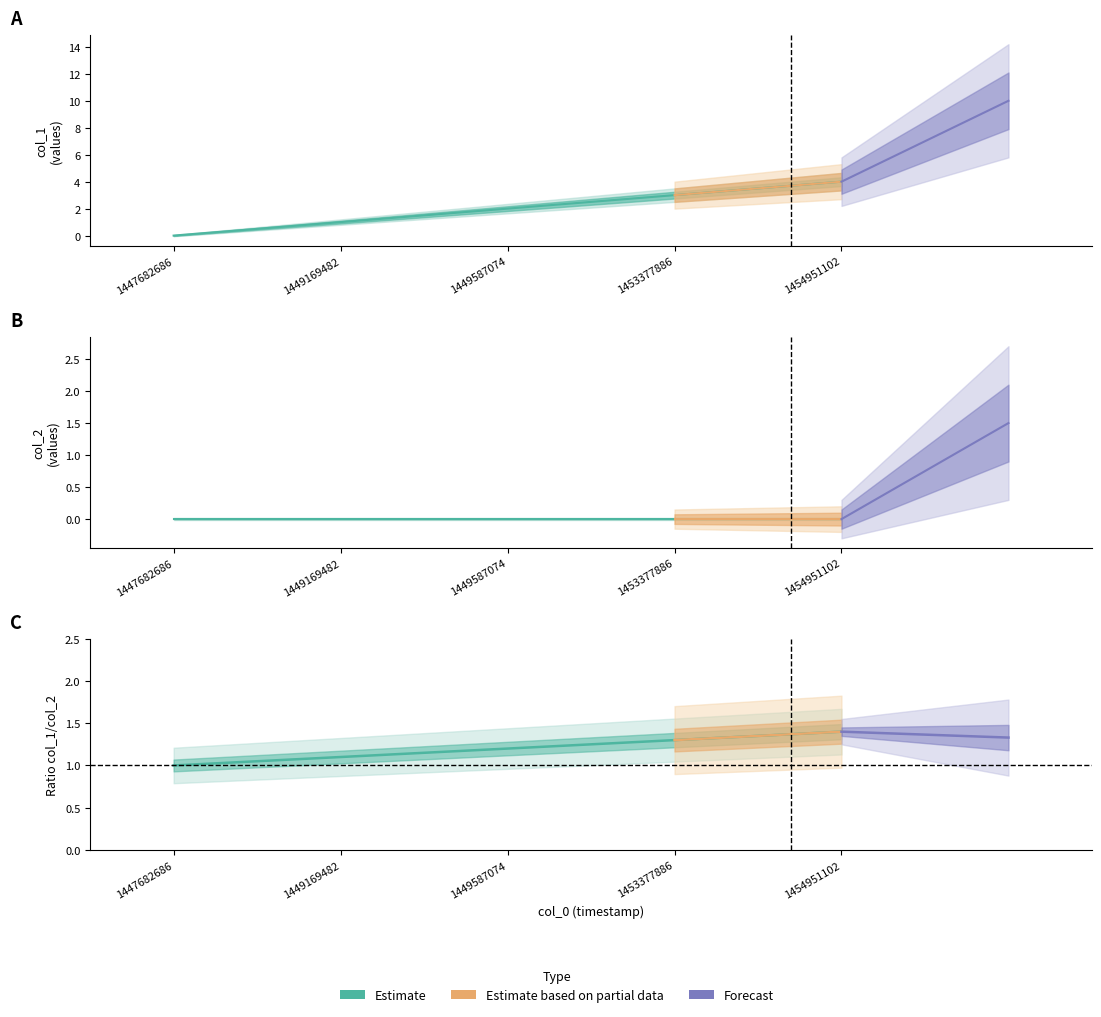

What is the average value?

2